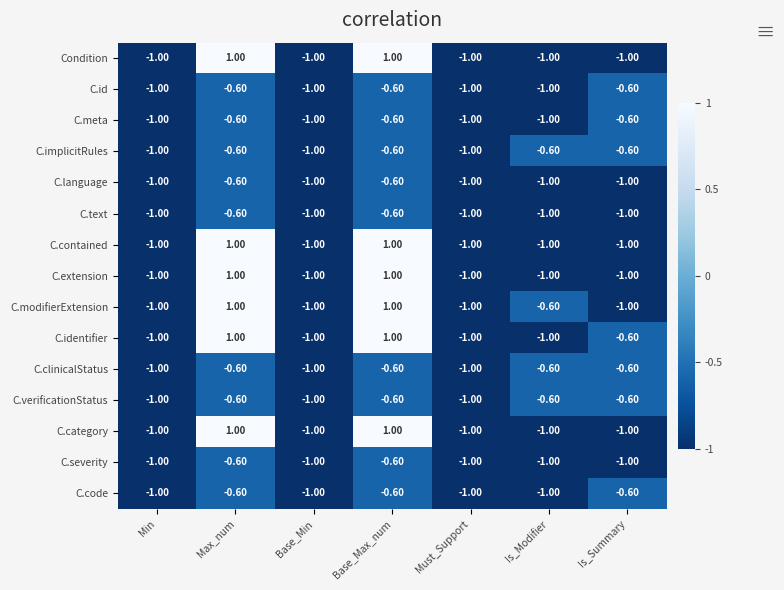

What is the difference between the highest and lowest values at Base_Max_num?

1.6